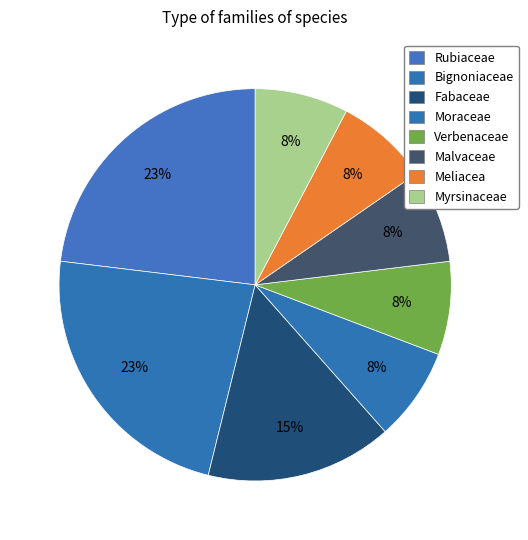

Which slice is the largest?

Rubiaceae